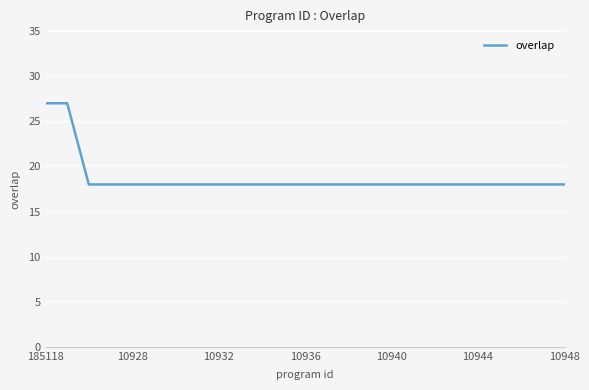

What is the minimum value shown in the chart?

18